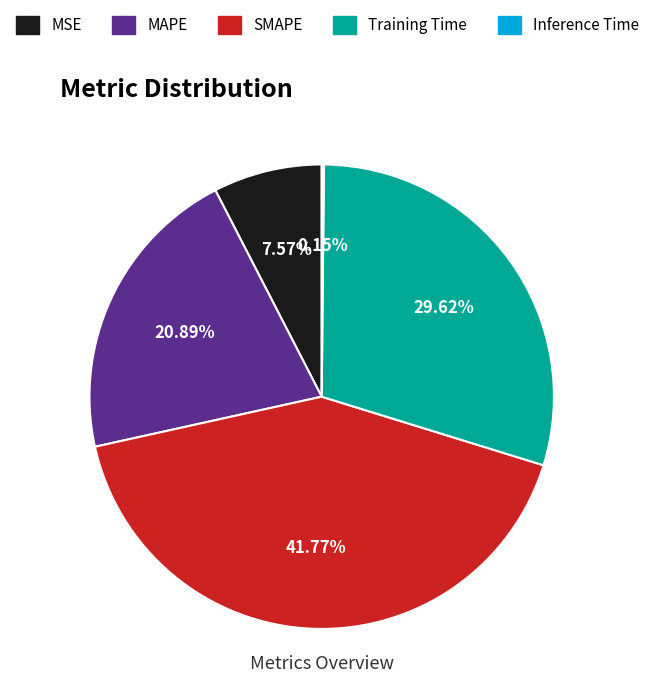

Between MSE and MAPE, which is larger?

MAPE